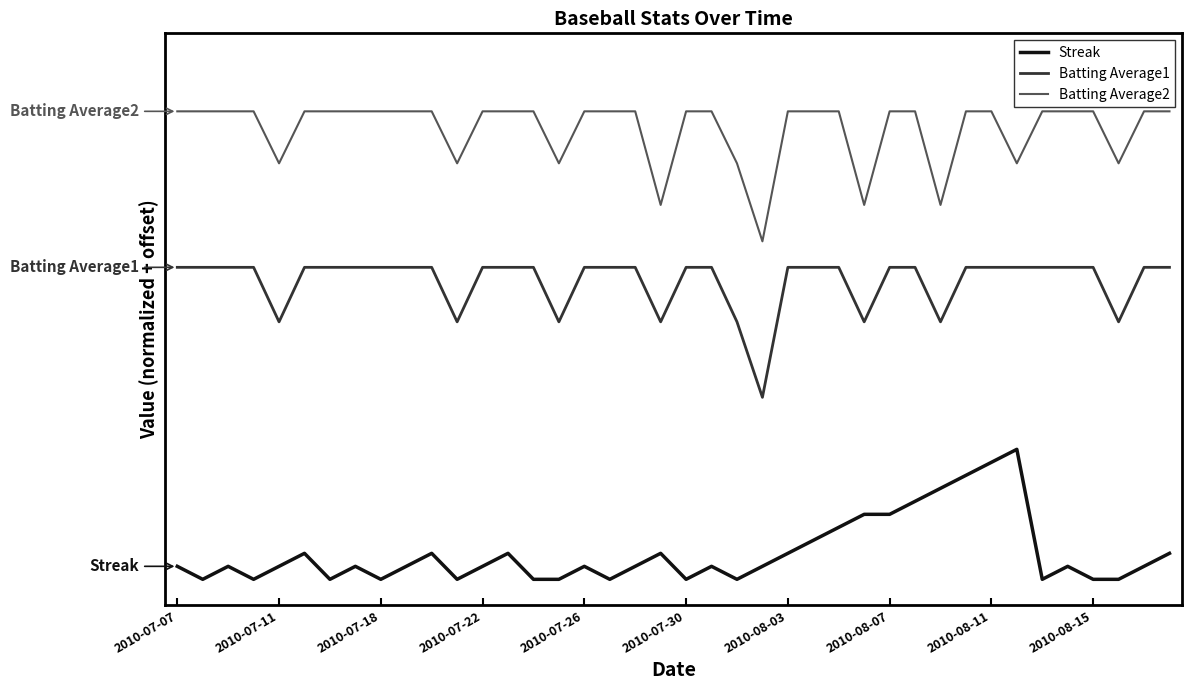

What are all the series names shown in the legend?

Streak, Batting Average1, Batting Average2